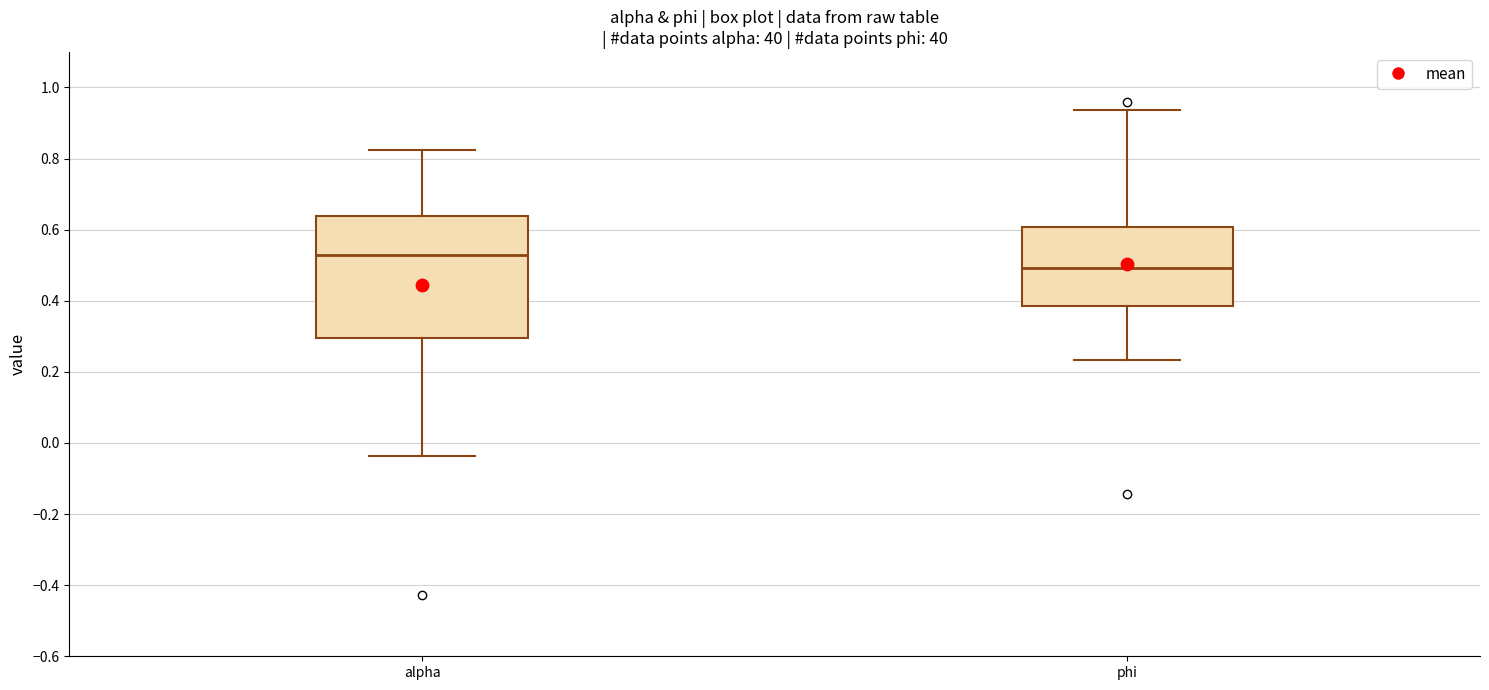

Where does the median line of the box for phi sit on the y-axis? The values are not printed on the chart, so give them approximately, as read against the axis.

0.50